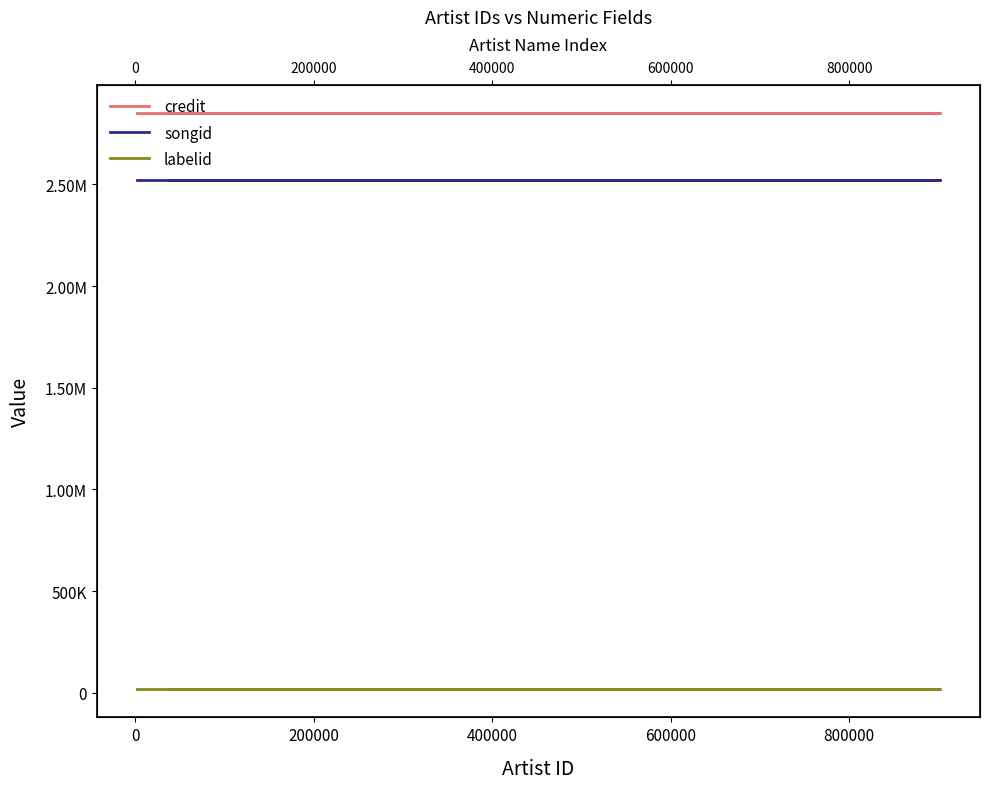

What is the minimum value shown in the chart?

20708